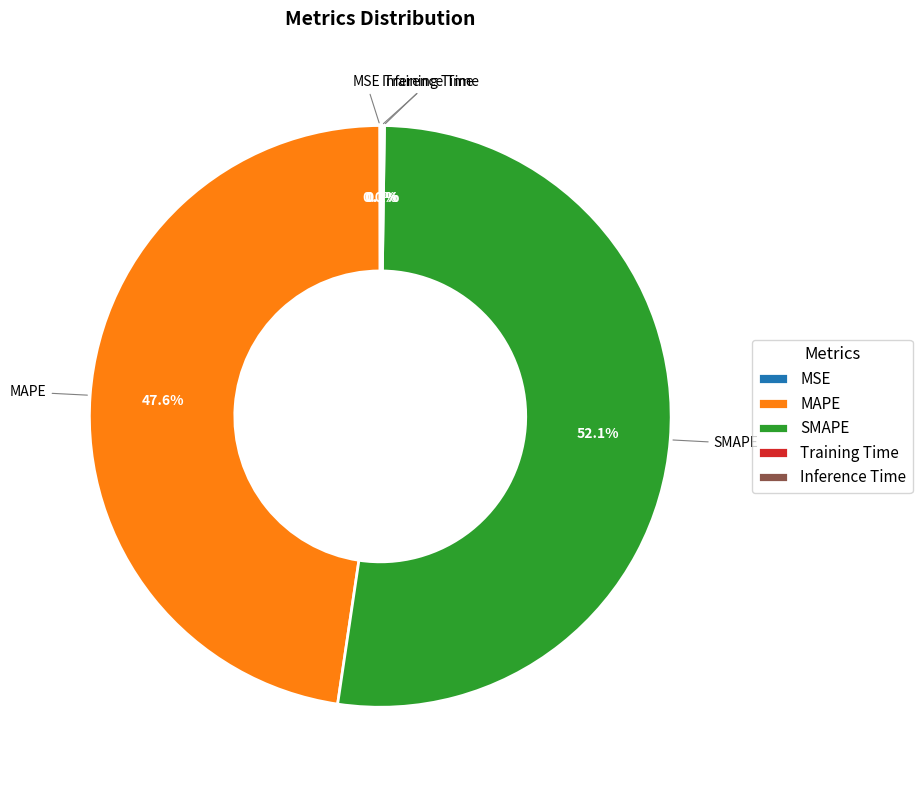

Which category has the biggest portion of the pie?

SMAPE